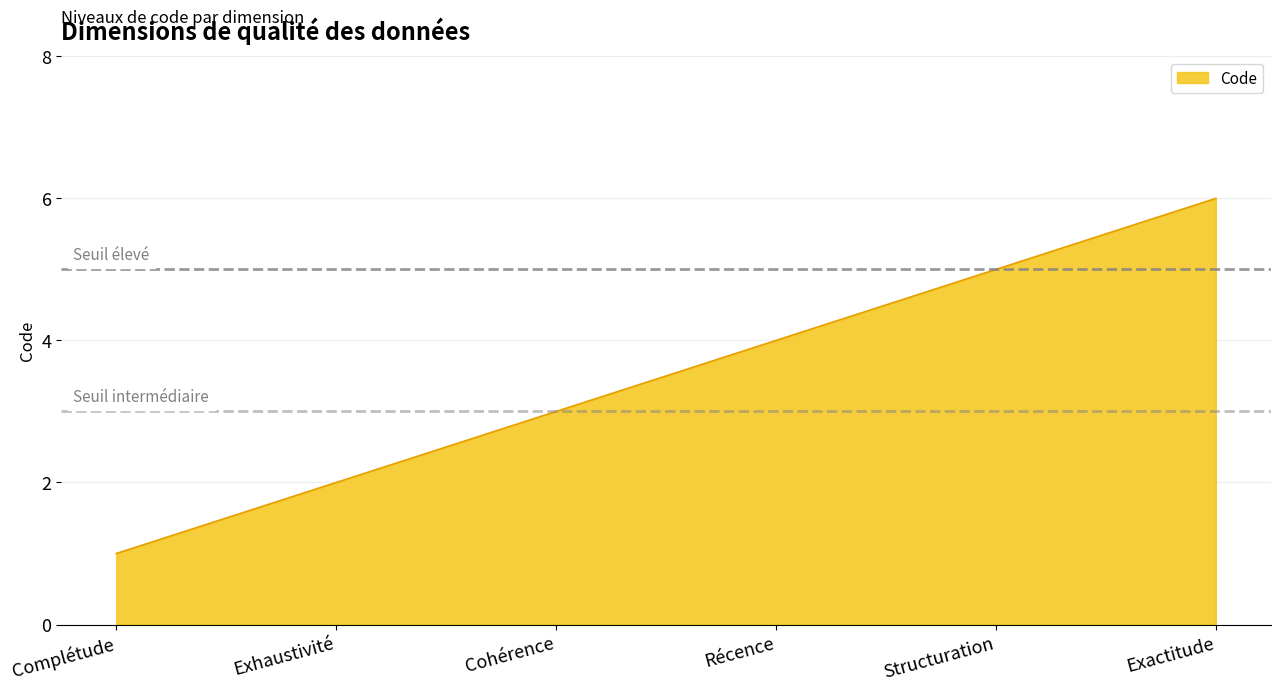

Reading right to left, list all the values displayed in this chart.

Exactitude=6	Structuration=5	Récence=4	Cohérence=3	Exhaustivité=2	Complétude=1